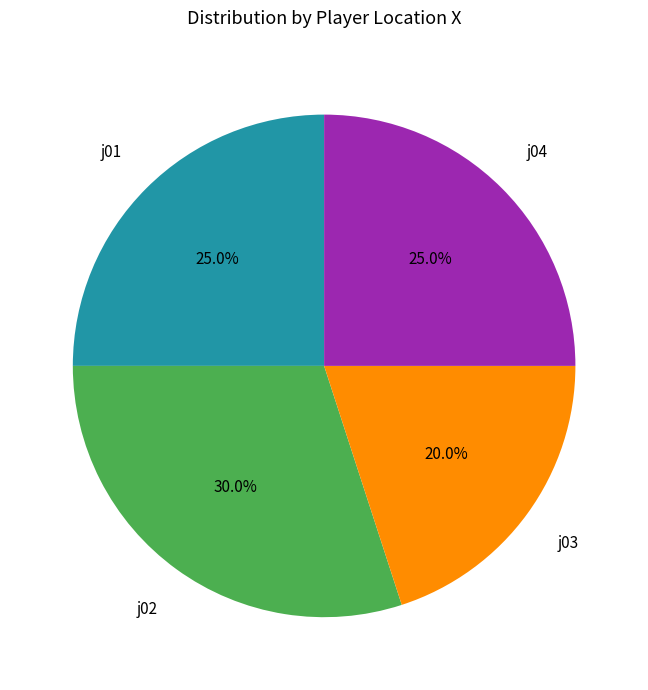

Is there any slice that represents more than half of the pie?

No